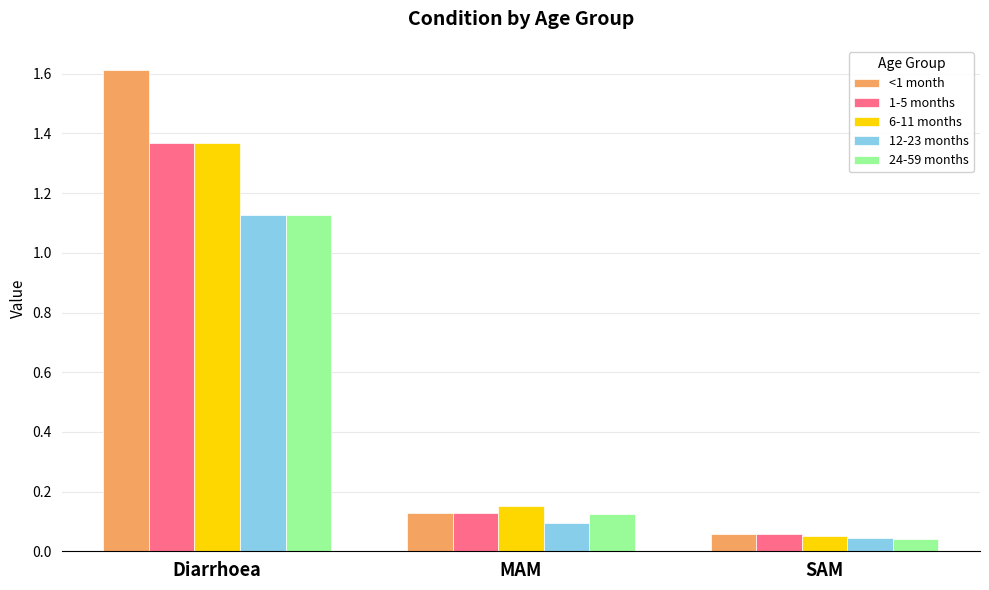

At which category is the sum across all series the highest?

Diarrhoea